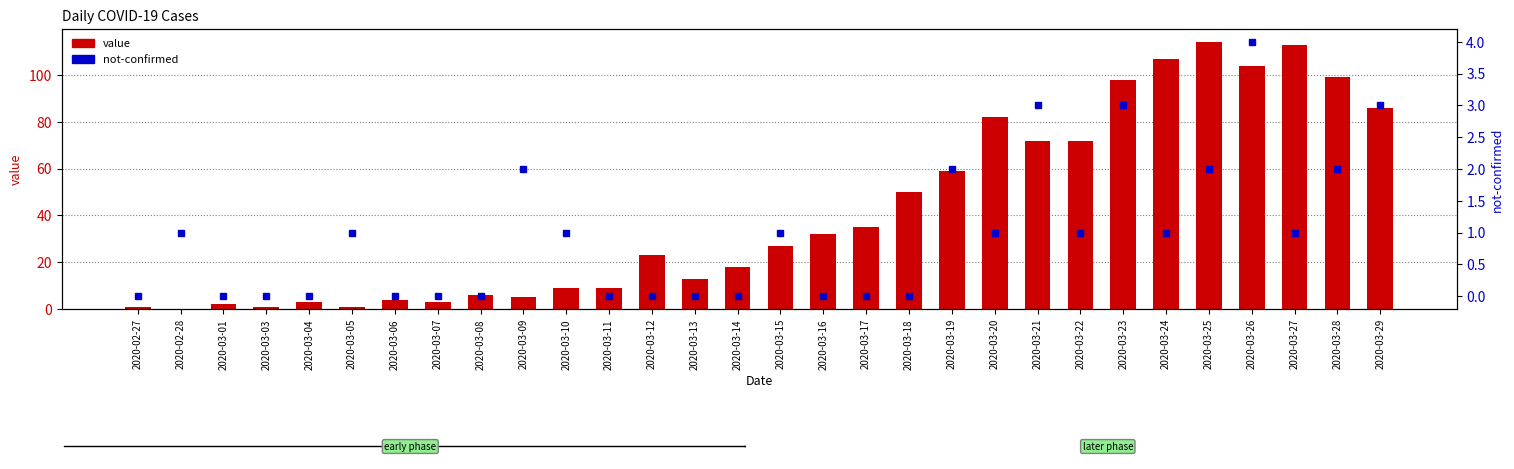

At which label does not-confirmed first exceed 1?

2020-03-09